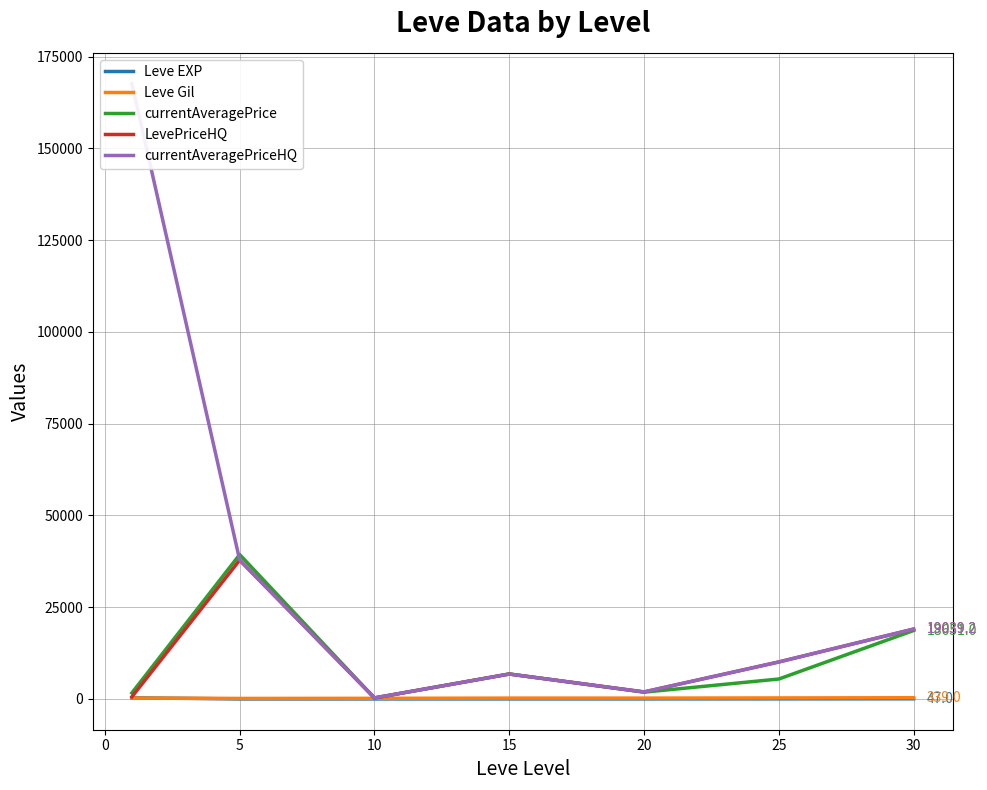

Reading right to left, transcribe all the data shown in this chart.

Leve EXP: 47.0	29.7	15.0	15.7	7.5	3.7	315.5
Leve Gil: 339.0	281.0	233.8	234.2	176.8	144.3	252.8
currentAveragePrice: 18651.0	5437.3	1850.5	6812.3	262.2	39336.0	1642.0
LevePriceHQ: 19039.2	10083.0	1916.5	6791.7	291.7	37833.3	572.2
currentAveragePriceHQ: 19039.2	10083.0	1916.5	6791.7	291.7	37833.3	167655.5